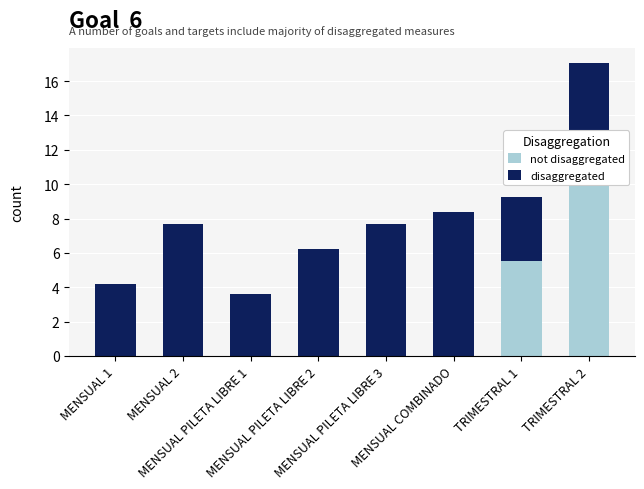

Count the number of categories in the chart.

8